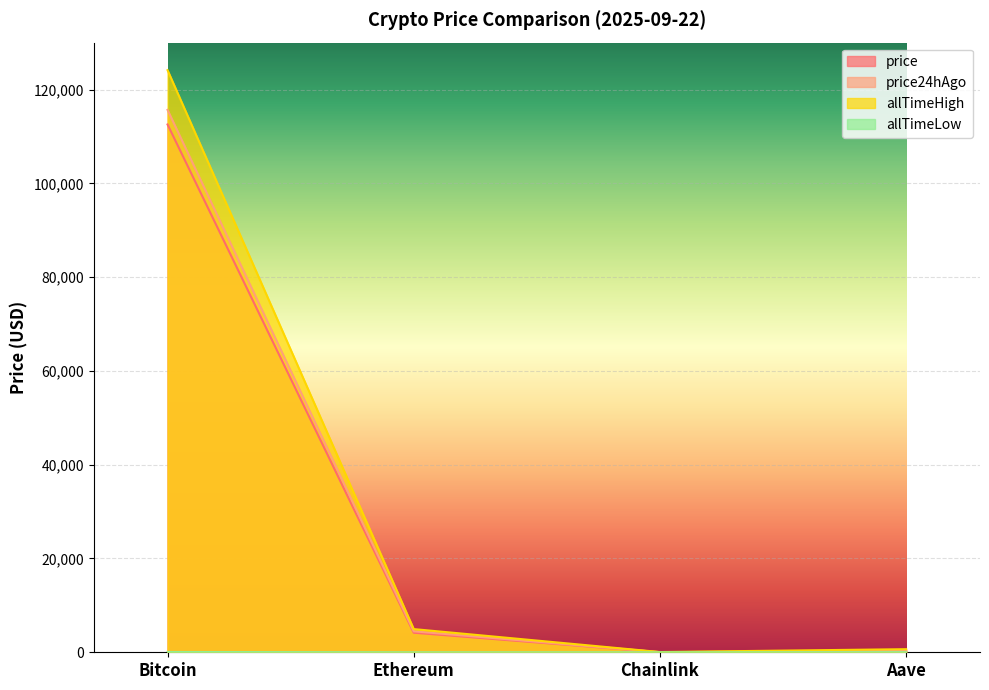

Reading left to right, extract all data points from this chart.

price: Bitcoin=112545.0	Ethereum=4167.1	Chainlink=21.2	Aave=264.5
price24hAgo: Bitcoin=115658.0	Ethereum=4469.4	Chainlink=23.2	Aave=295.2
allTimeHigh: Bitcoin=124128.0	Ethereum=4946.1	Chainlink=52.7	Aave=661.7
allTimeLow: Bitcoin=67.8	Ethereum=0.4	Chainlink=0.1	Aave=26.0